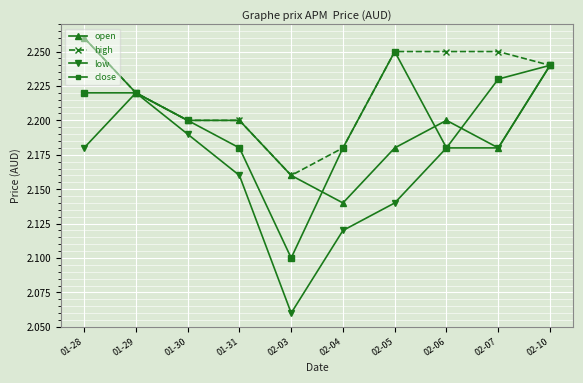

Which category has the lowest value across all series?

02-03